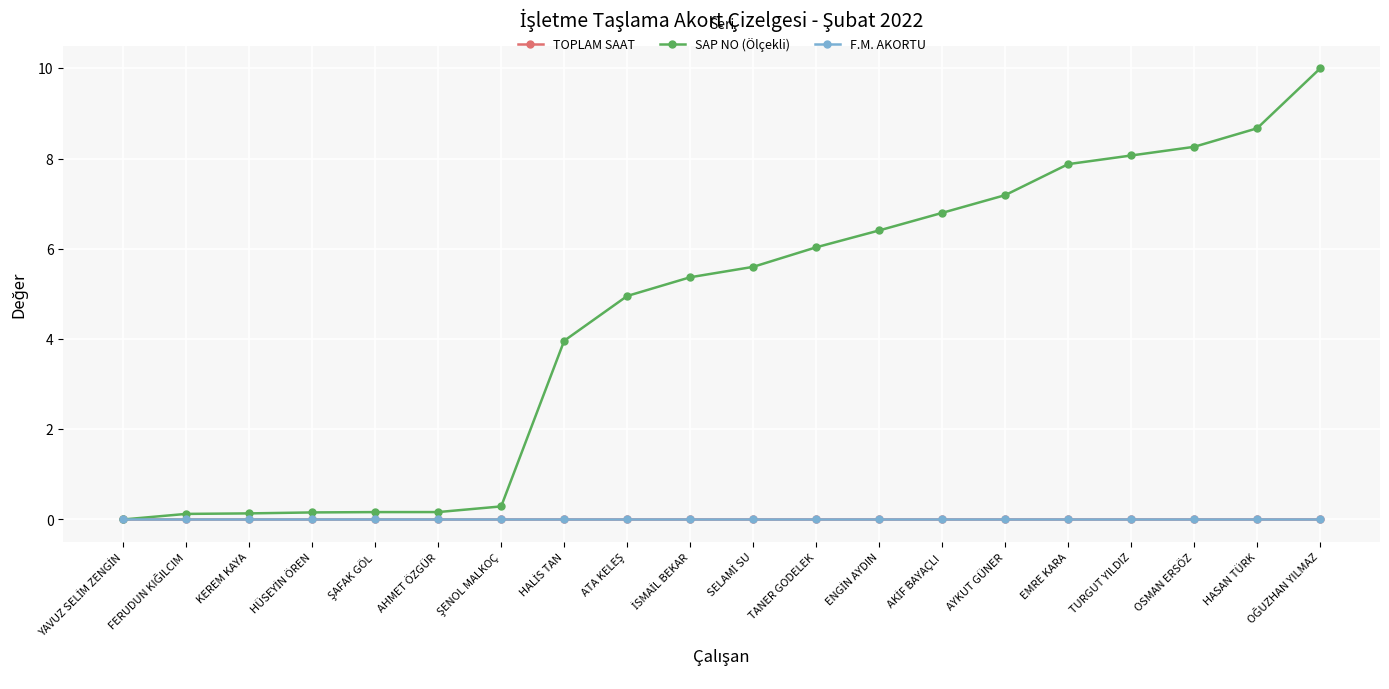

True or false: F.M. AKORTU and TOPLAM SAAT cross at least once.

False